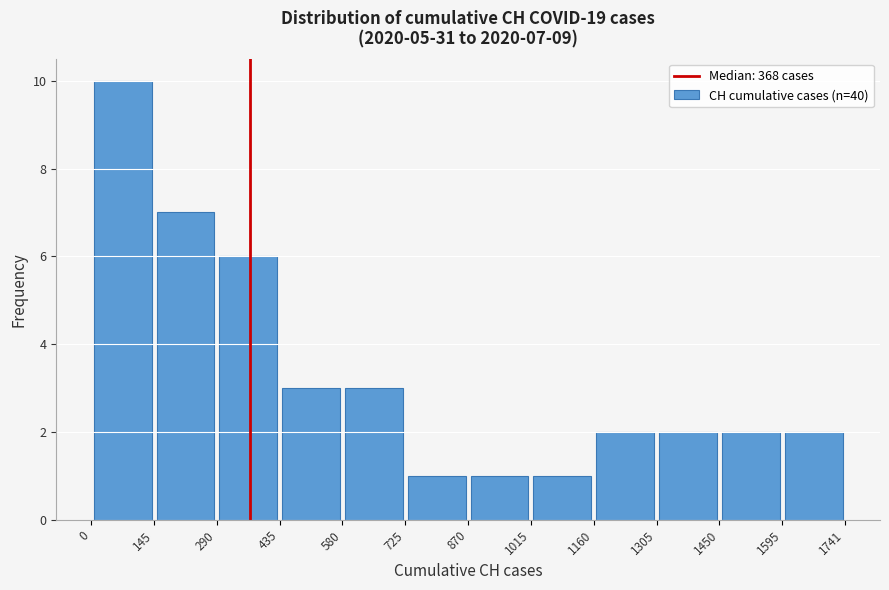

Over which range of the x-axis is the bar tallest?

0 to 145